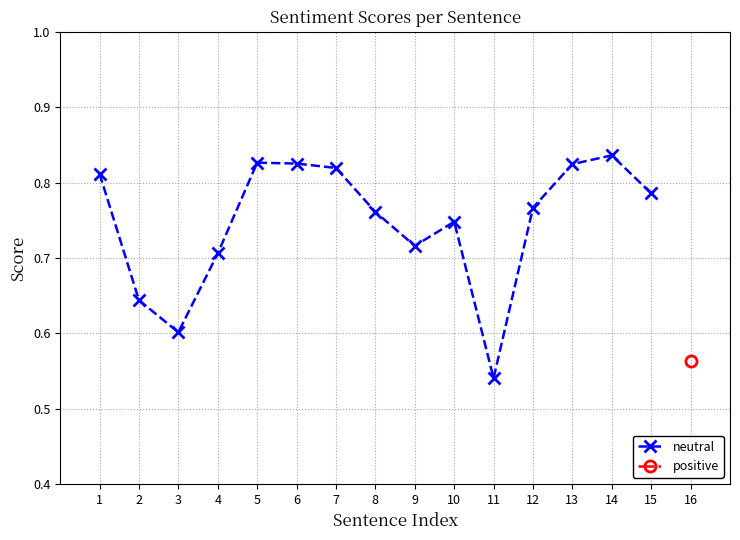

What is the value of the 4th point from the left?

0.7